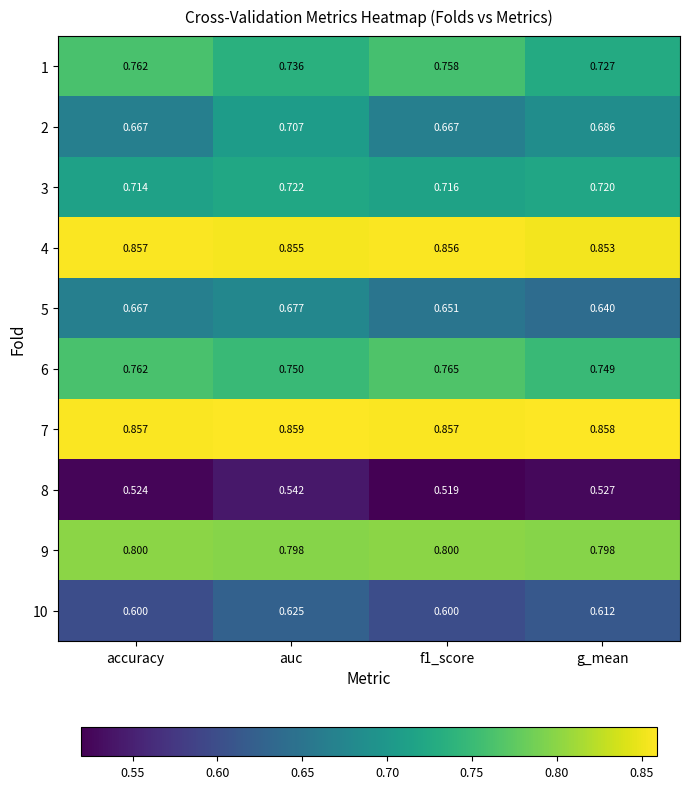

List the series in order of their peak value, lowest first.

8, 10, 5, 2, 3, 1, 6, 9, 4, 7